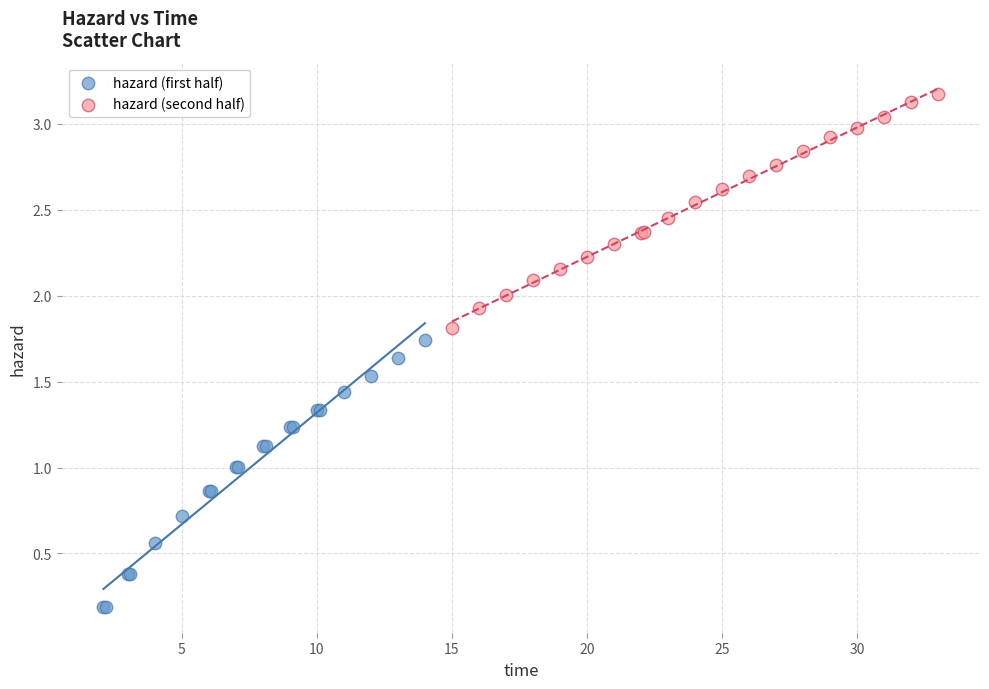

Which series has the widest spread of Y values?

hazard (first half)